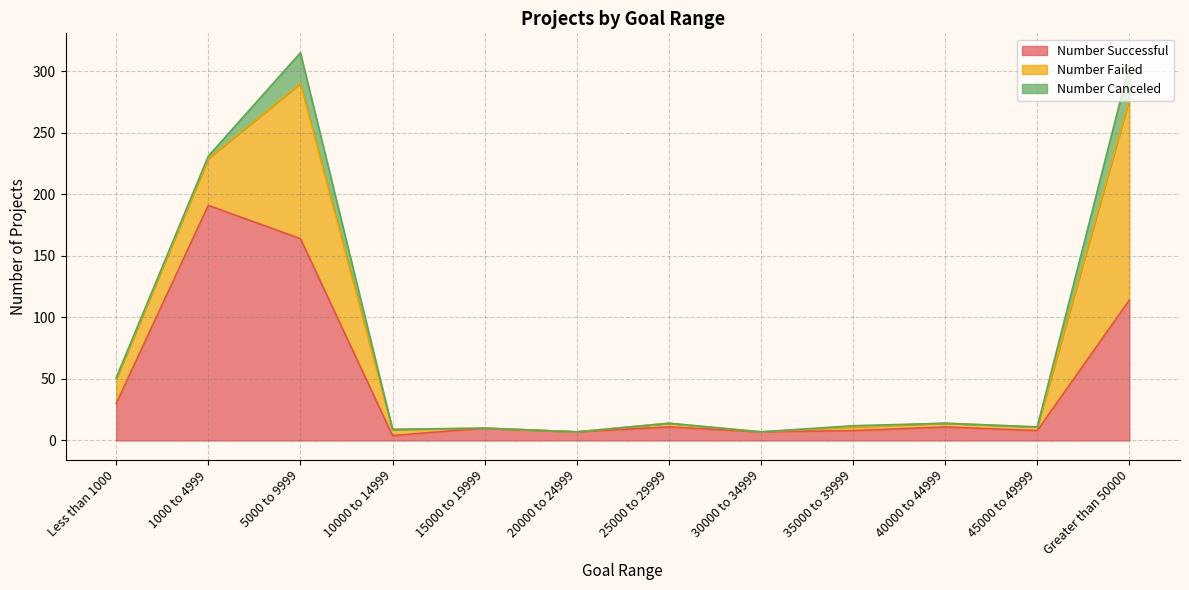

Between 30000 to 34999 and 45000 to 49999, which is larger?

45000 to 49999